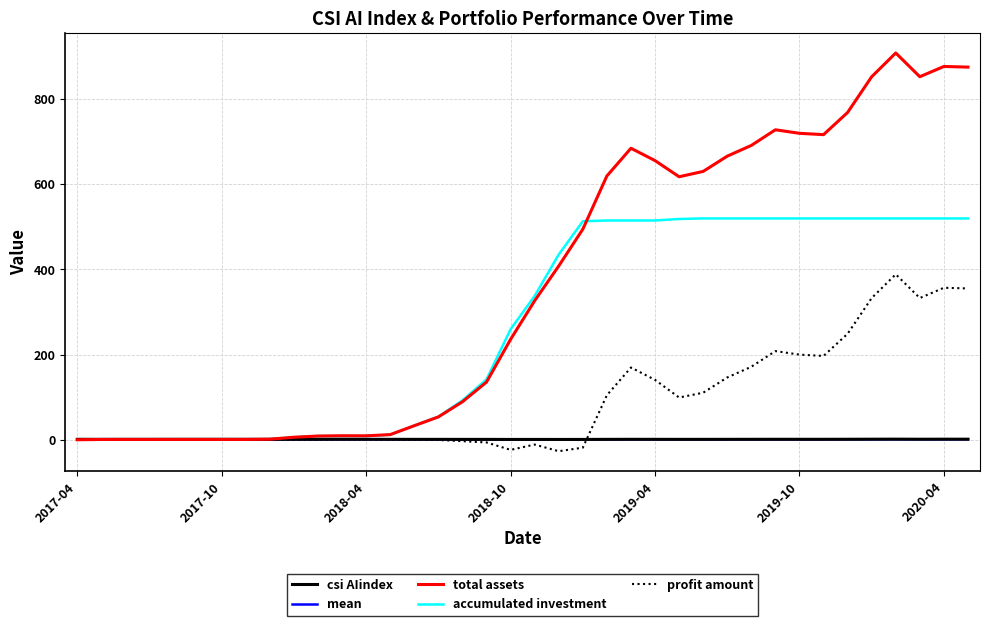

True or false: profit amount and mean intersect in this chart.

True